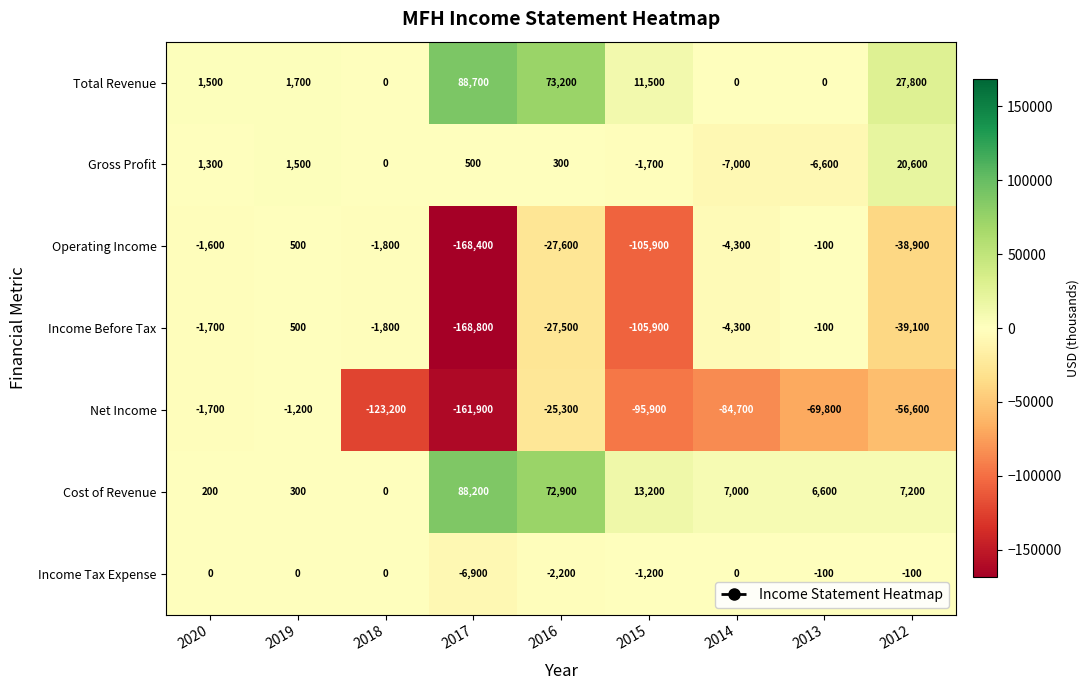

Where does the Operating Income series first go above -4300?

2020